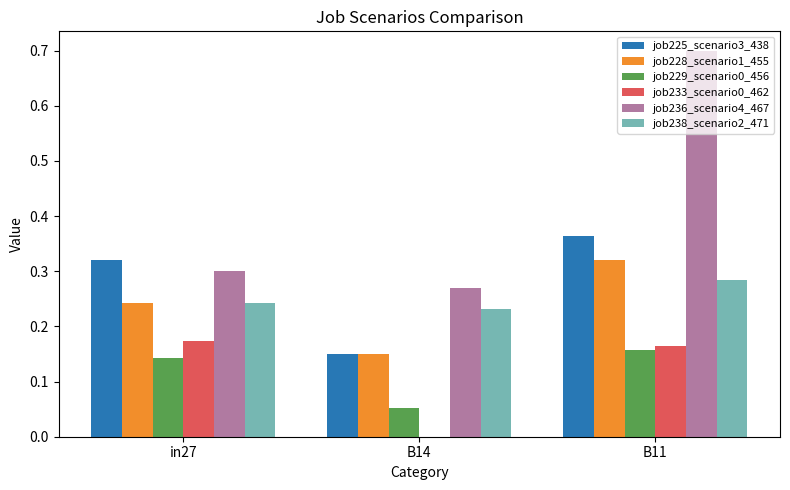

What is the sum of the job236_scenario4_467 values at in27 and B11?

1.0